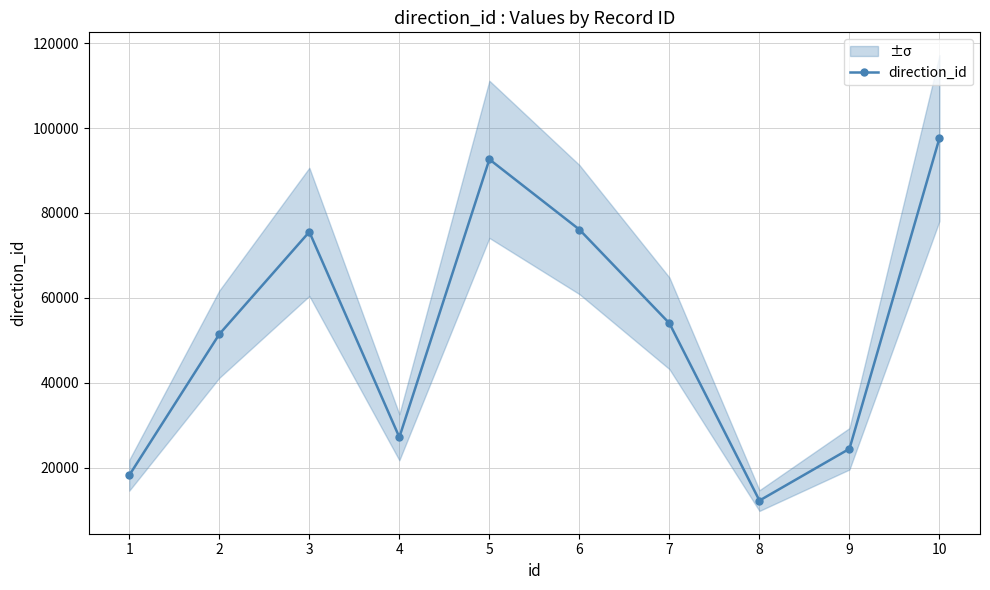

True or false: there are more than 2 points higher than both neighbors.

False